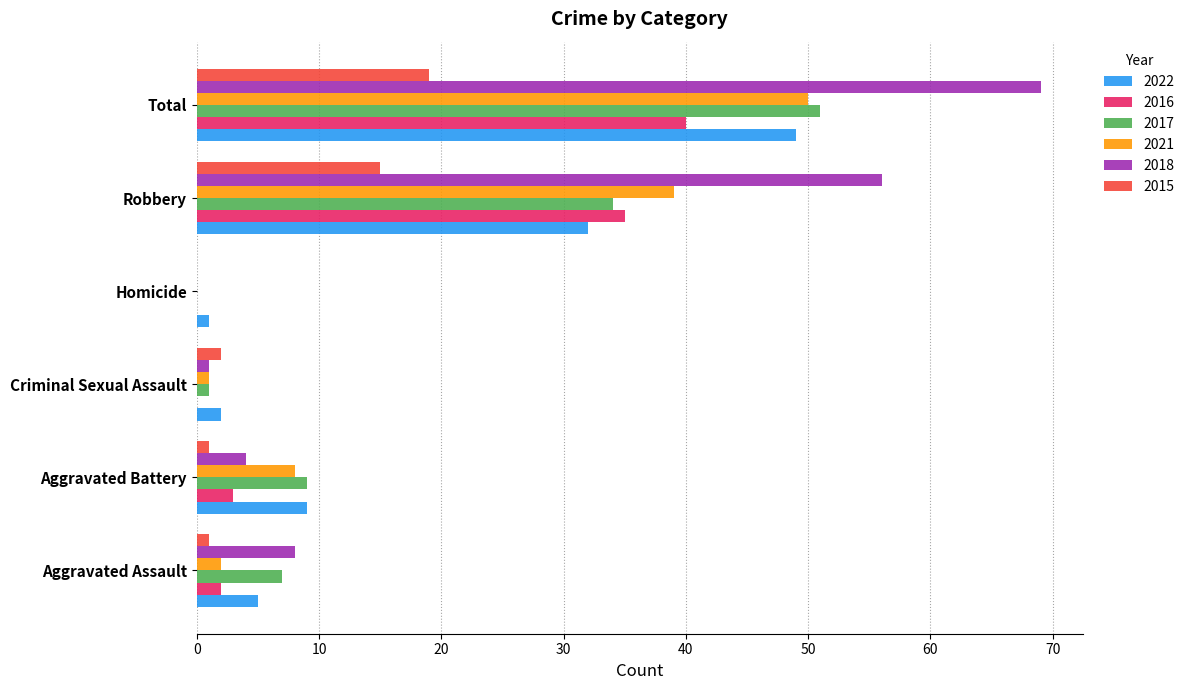

Between Criminal Sexual Assault and Robbery, which series saw the biggest shift?

2018